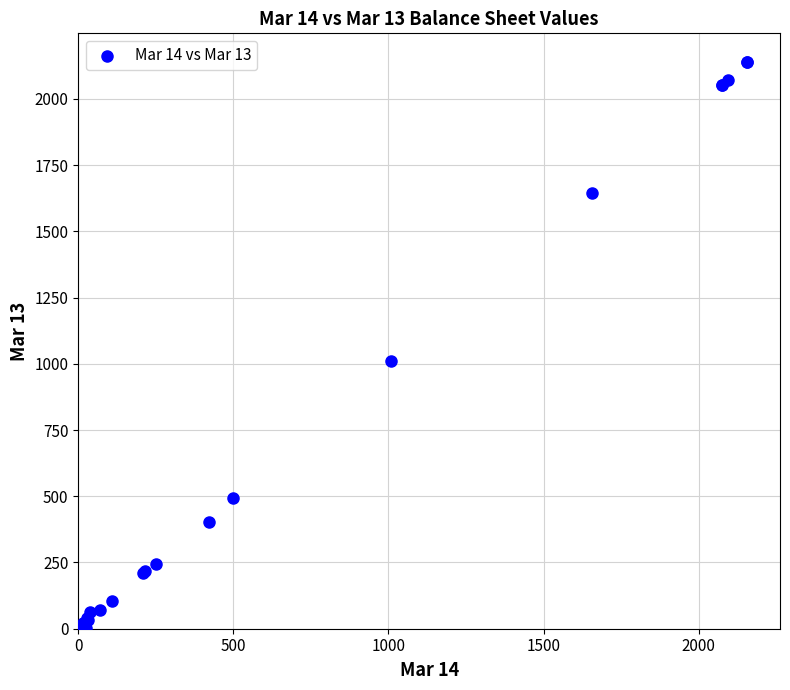

What Y value in the scatter plot is closest to 1070?

1011.2